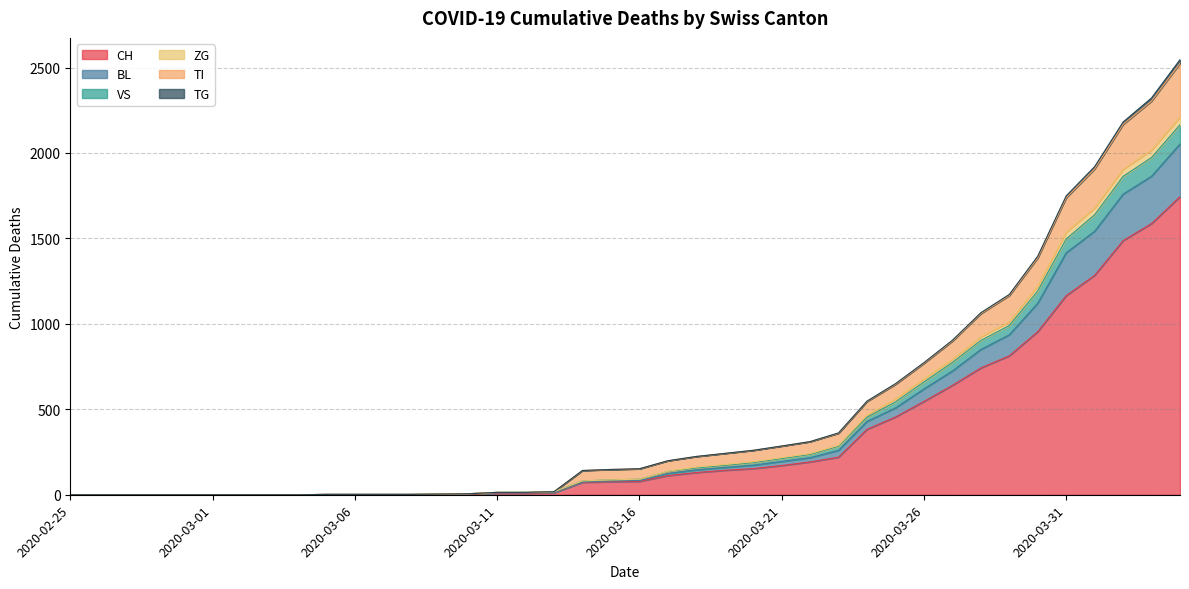

Count the number of categories in the chart.

40